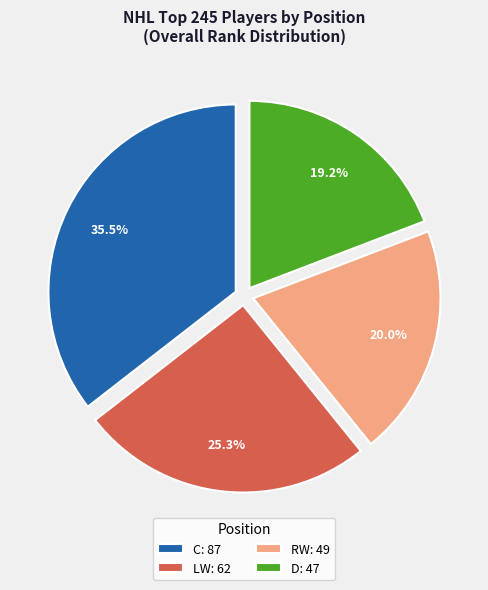

What portion of the pie excludes LW: 62?

74.7%